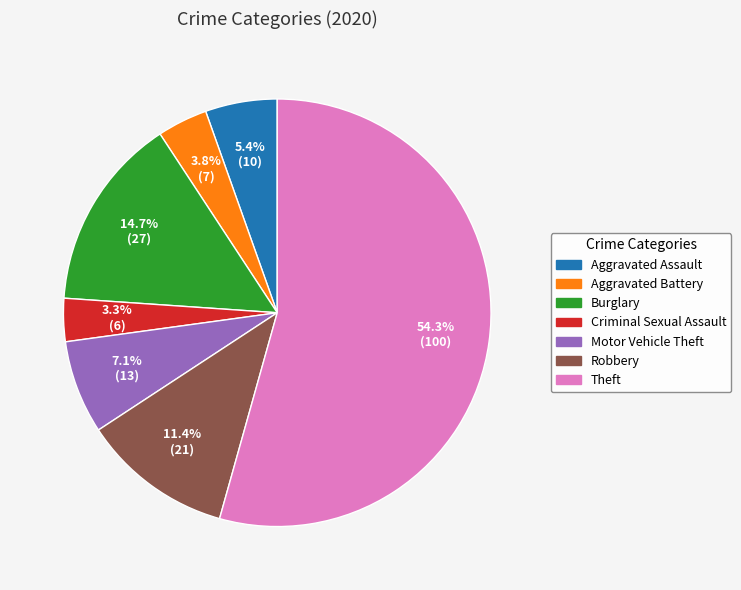

Which slice is the largest?

Theft